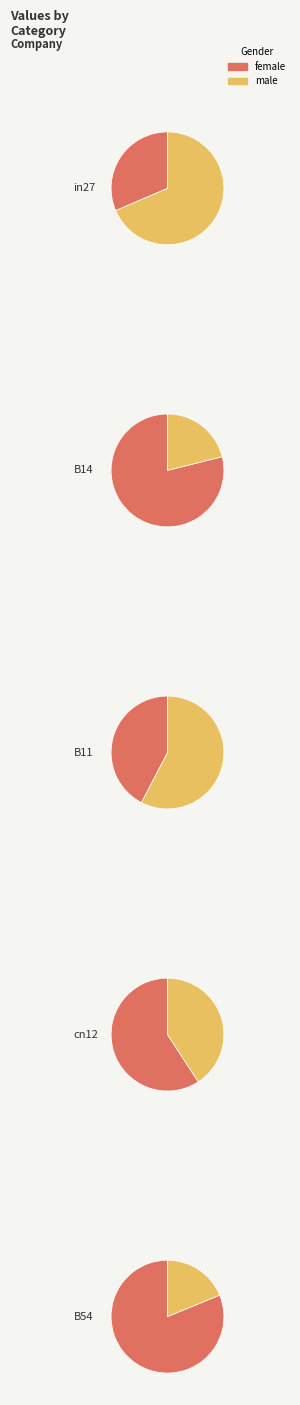

Which category has the biggest portion of the pie?

B54